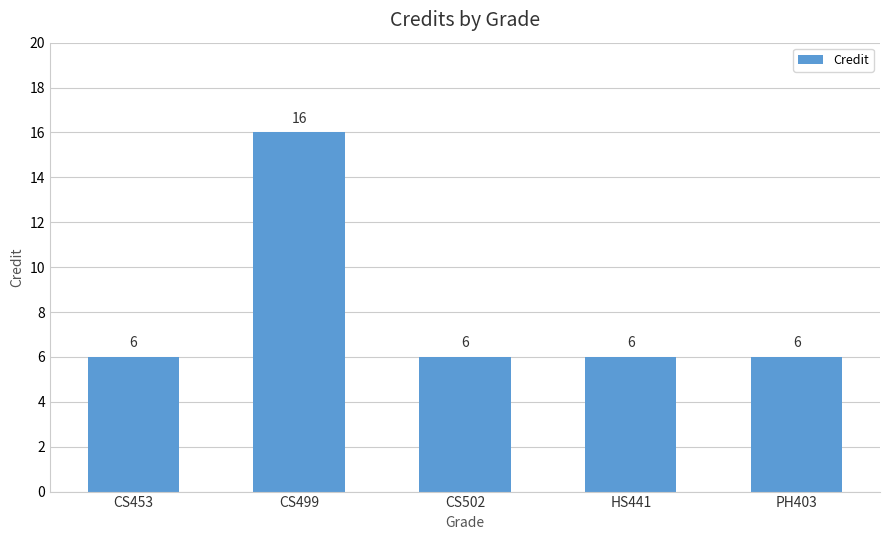

True or false: the data shows 10 at CS453.

False